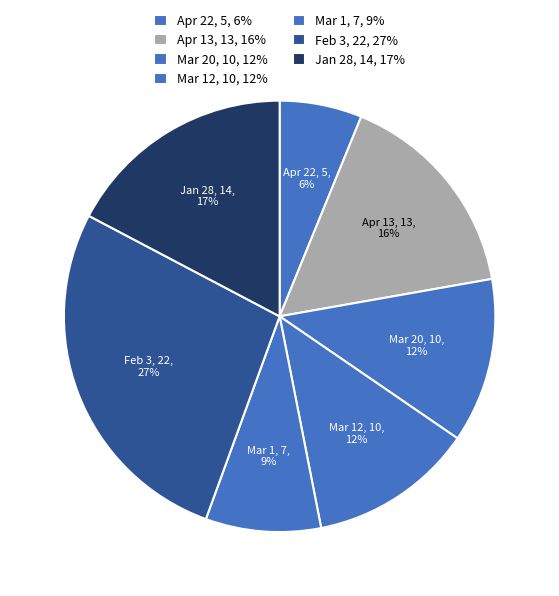

Count the number of slices in the pie.

7